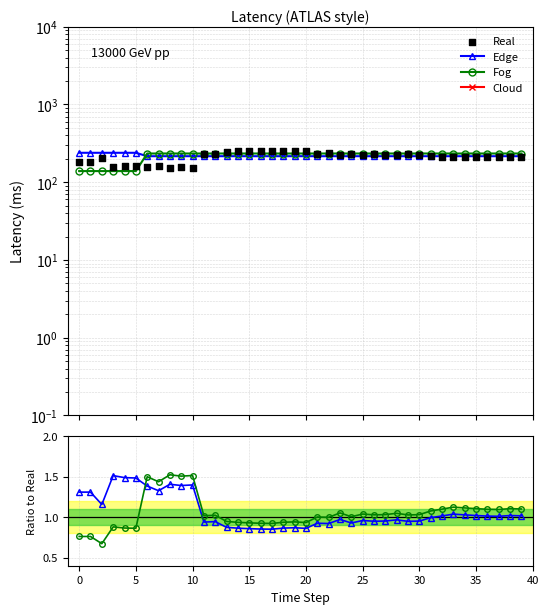

At which category is the sum across all series the highest?

17